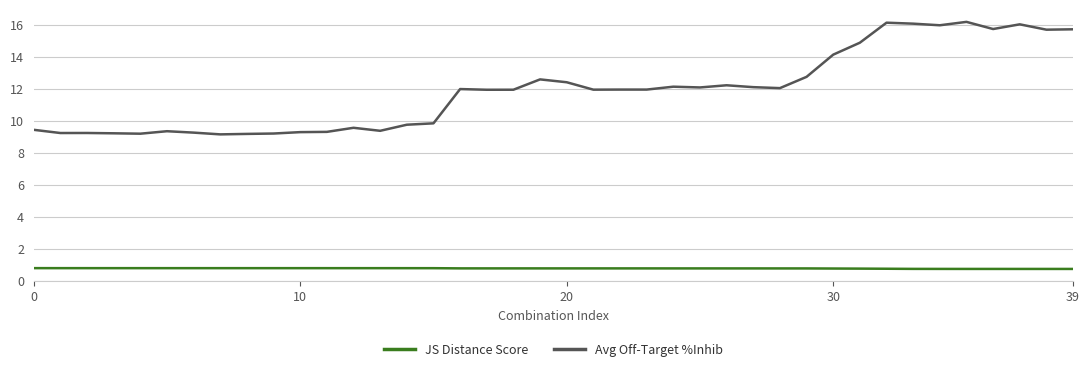

What is the minimum value shown in the chart?

0.7